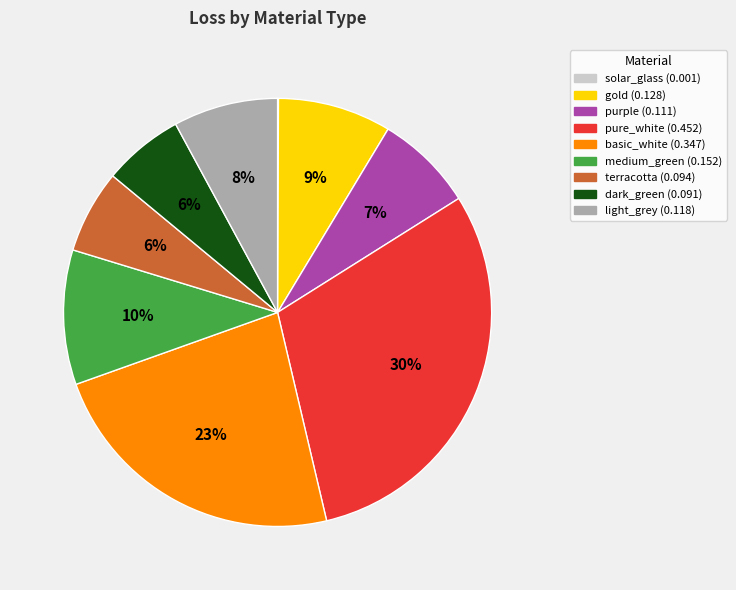

To the nearest percent, what portion does gold represent?

9%